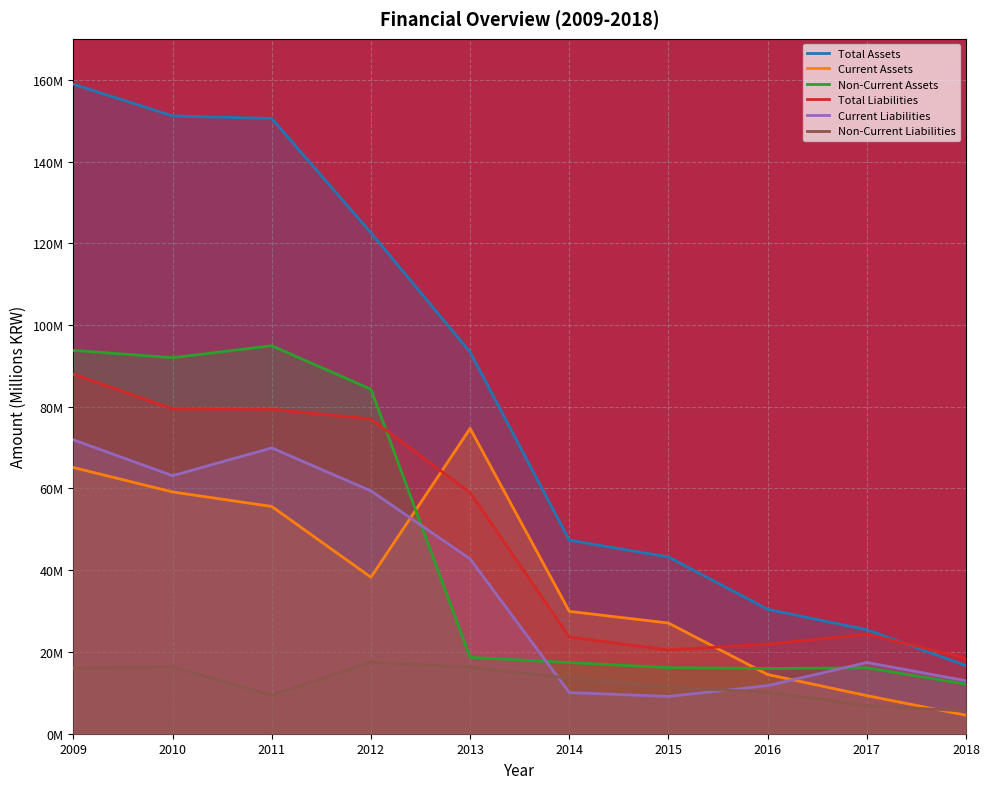

What is the approximate value of Total Assets at 2010?

151.2